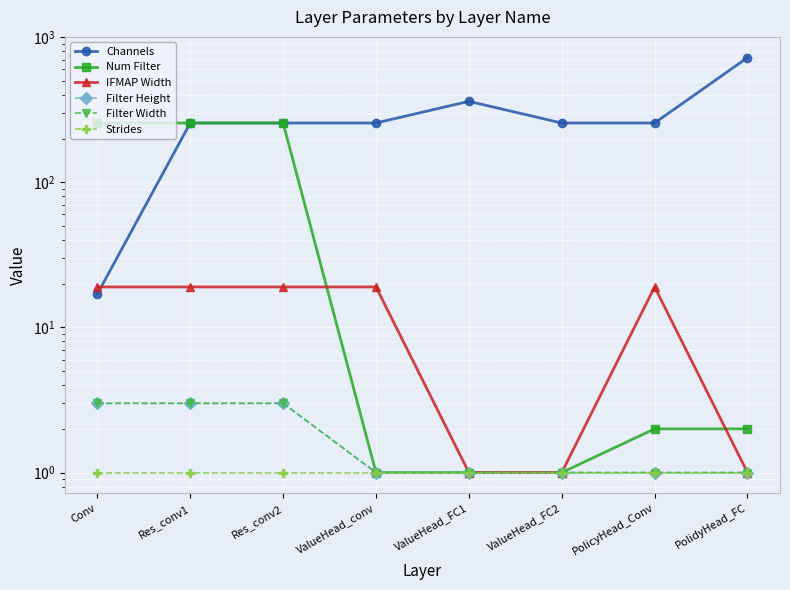

What is the value of the Strides point at the 4th from the left?

1